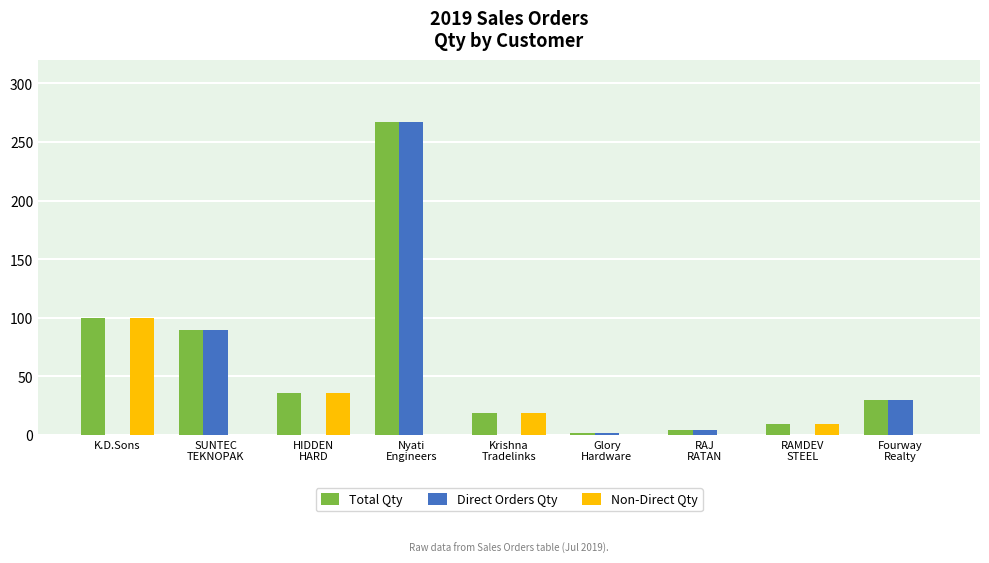

Which series has the largest total across all categories?

Total Qty